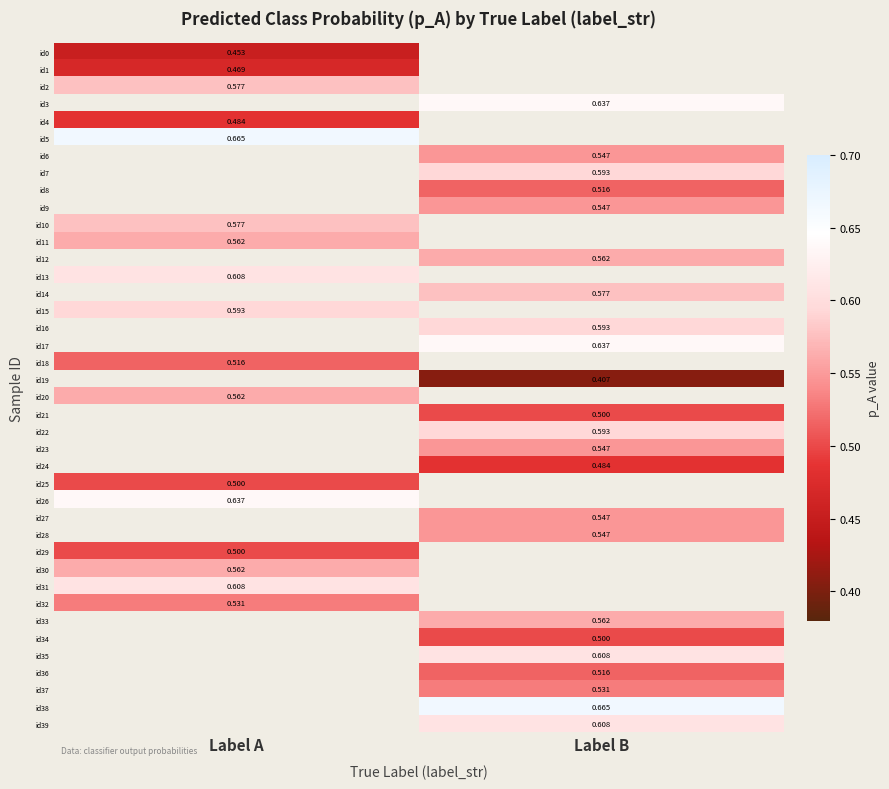

Between Label A and Label B, which is larger?

Label B